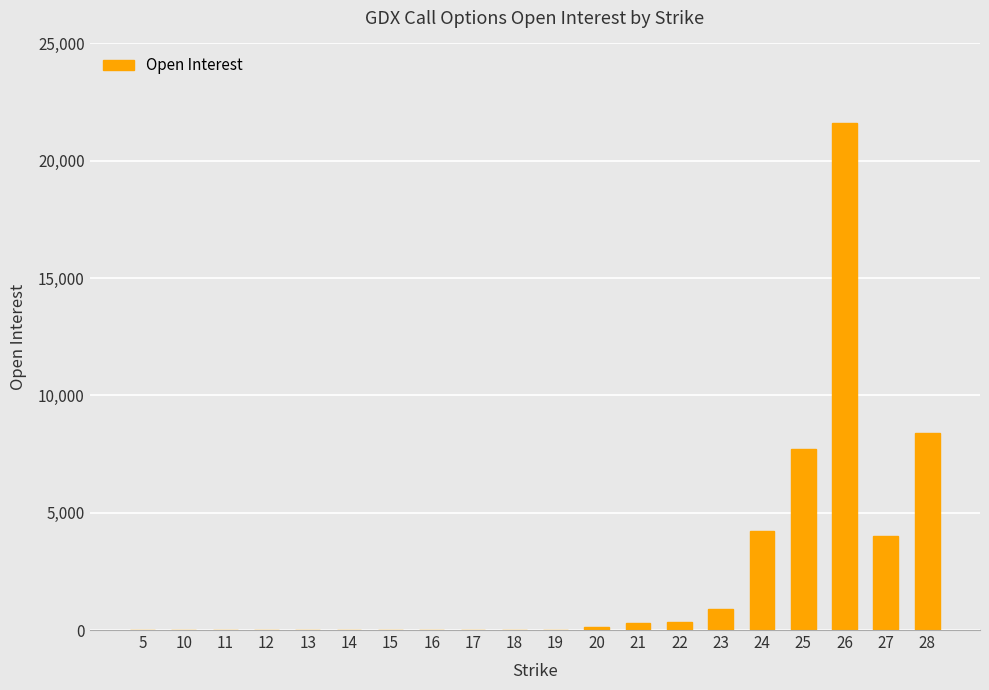

True or false: the data shows 0 at 5.

True